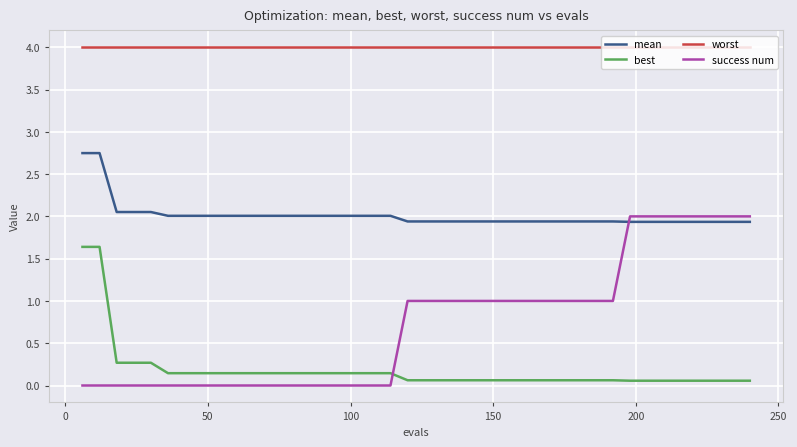

How many lines are shown in the chart?

4